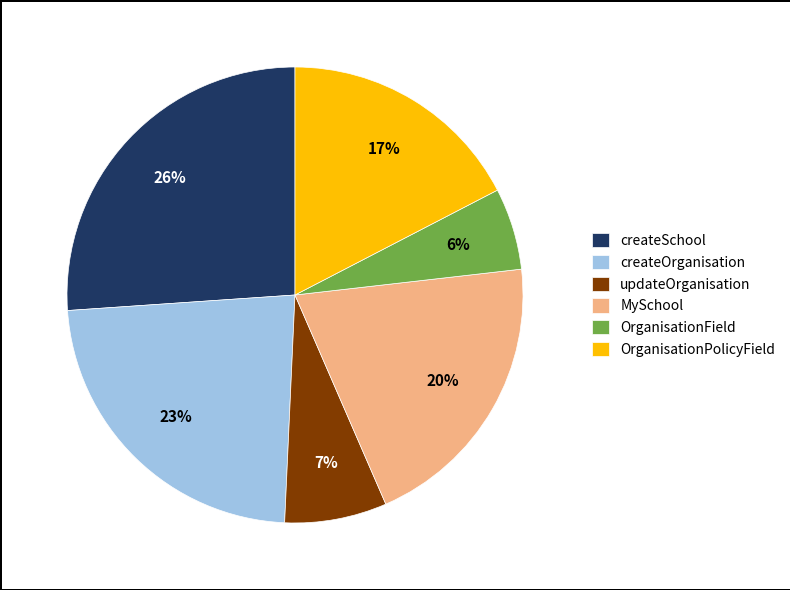

Is it true that createOrganisation is 34% of the pie?

False